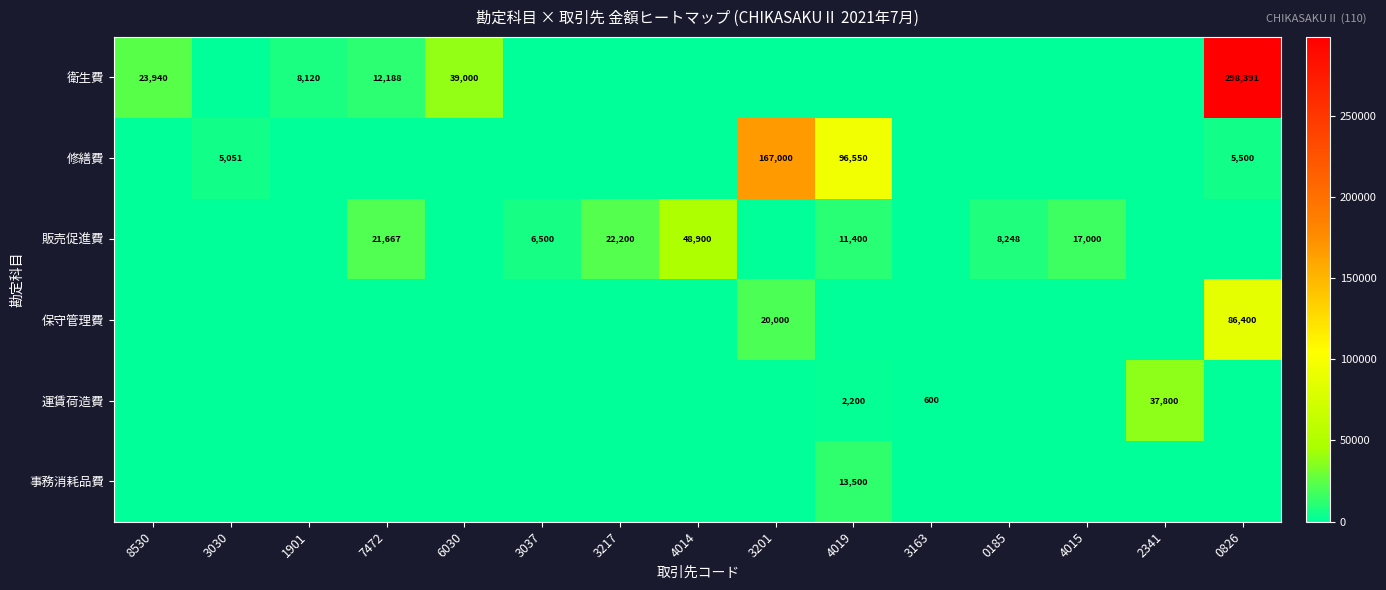

The value of 衛生費 at 0826 is 133349. True or false?

False